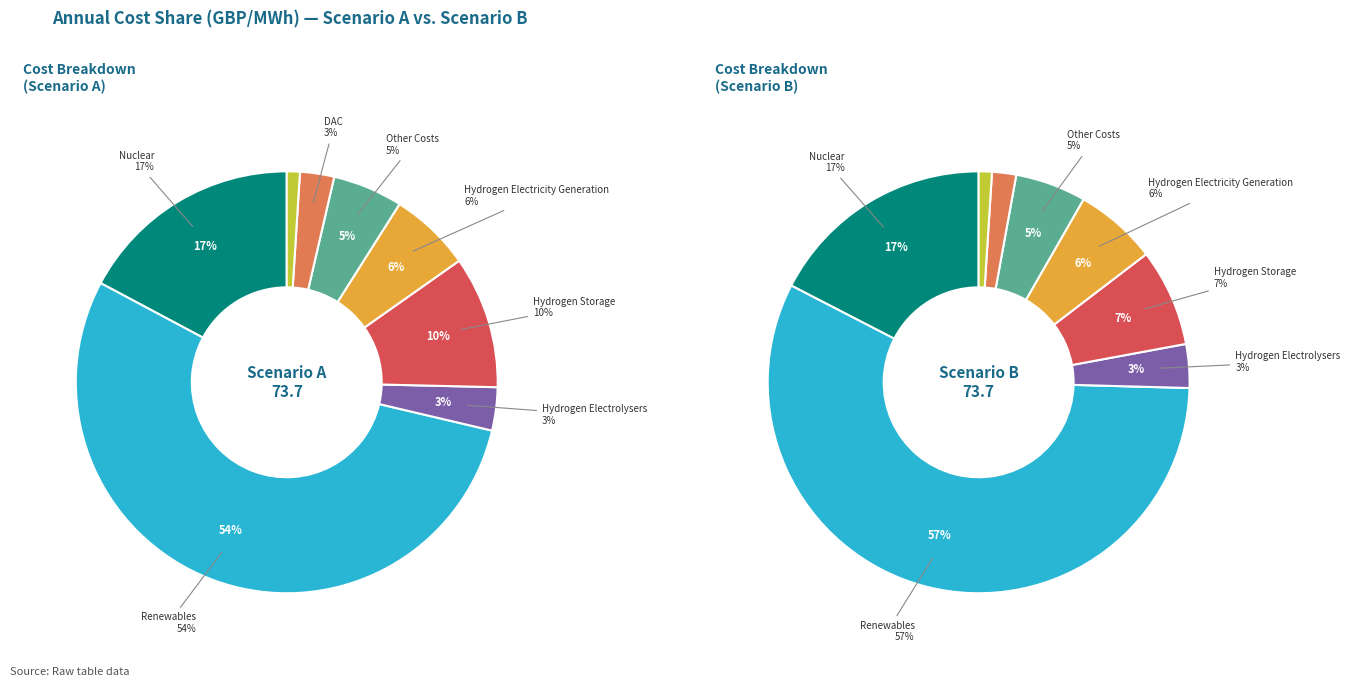

Which category has the smallest portion of the pie?

Carbon Storage